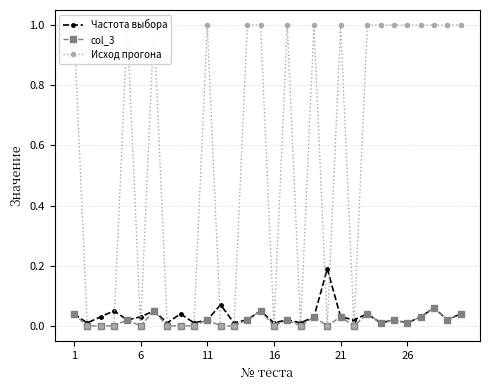

True or false: Частота выбора has more than 2 points higher than both neighbors.

True